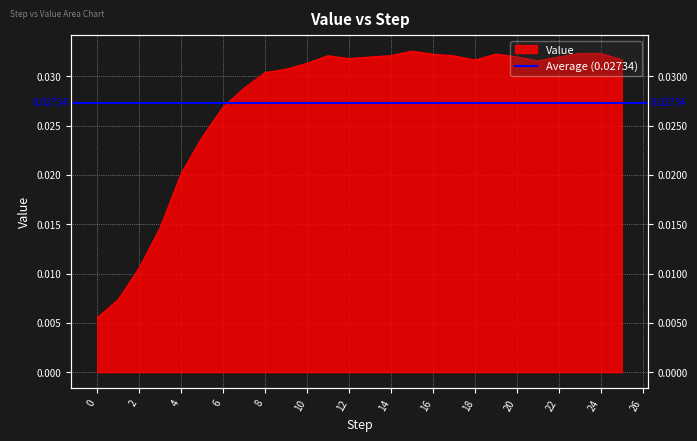

How many distinct data groups are displayed?

1